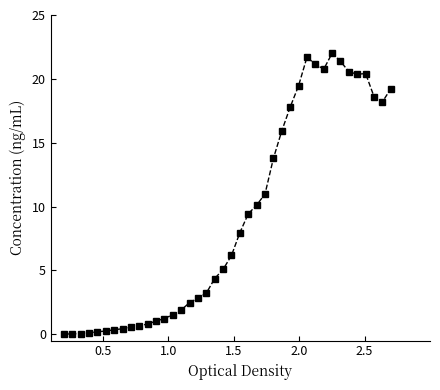

What is the greatest value displayed?

22.0